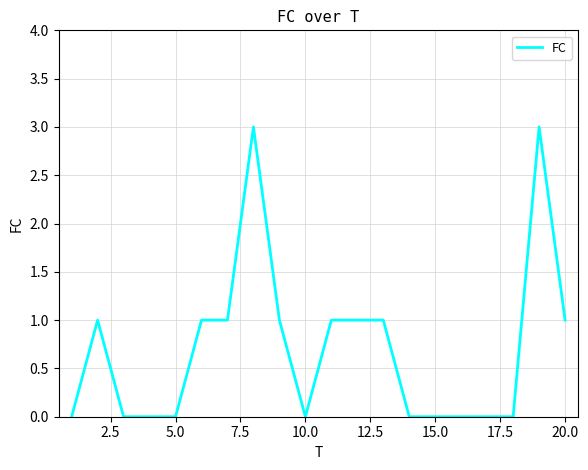

How many lines are shown in the chart?

1